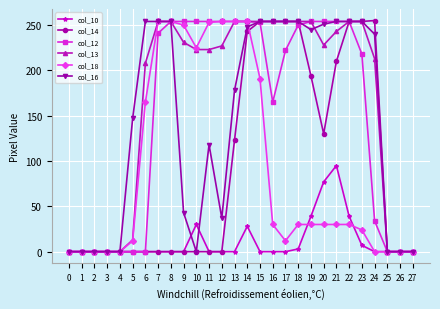

At how many categories does at least one series exceed 46?

20